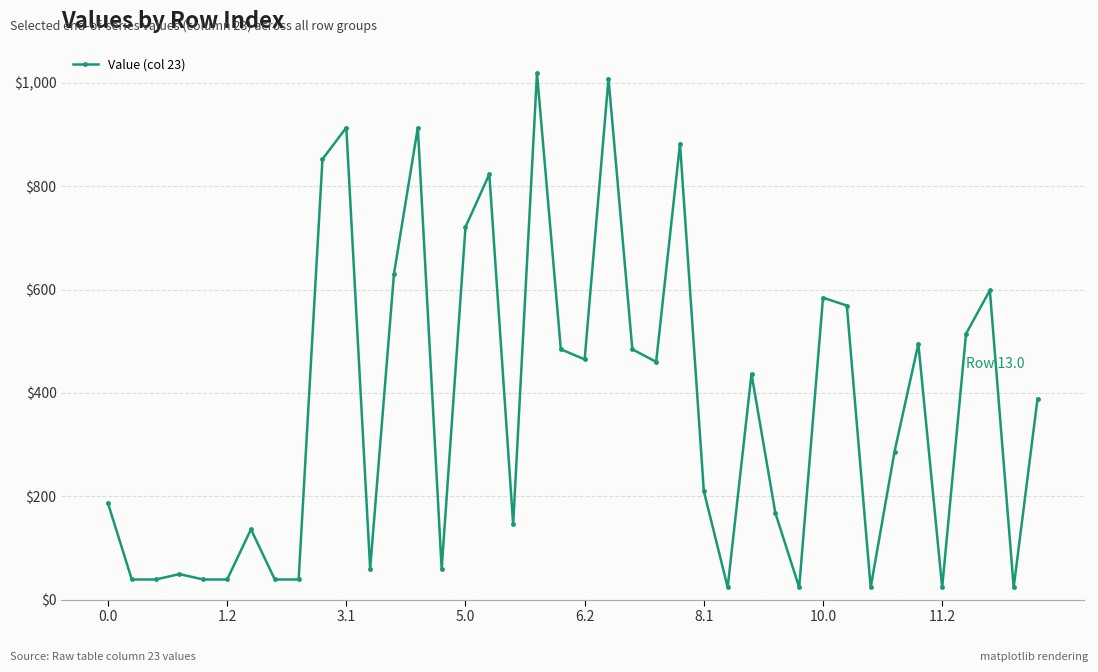

What is the value of the 6th point from the left?

38.9